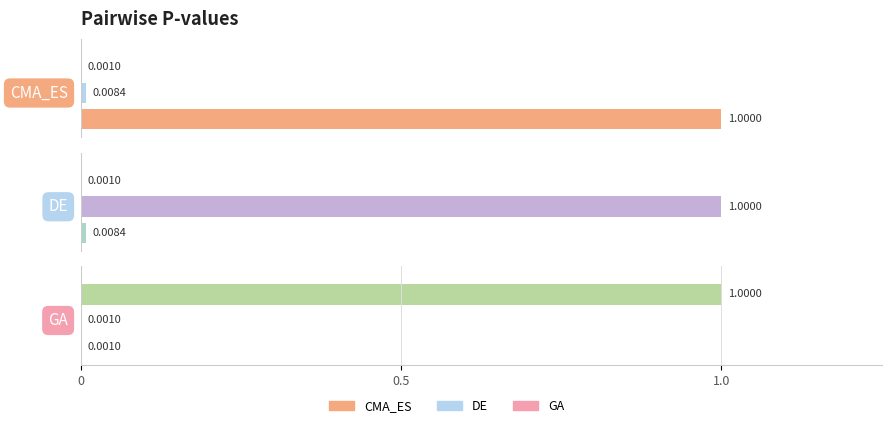

Which has a higher value, GA or DE?

DE